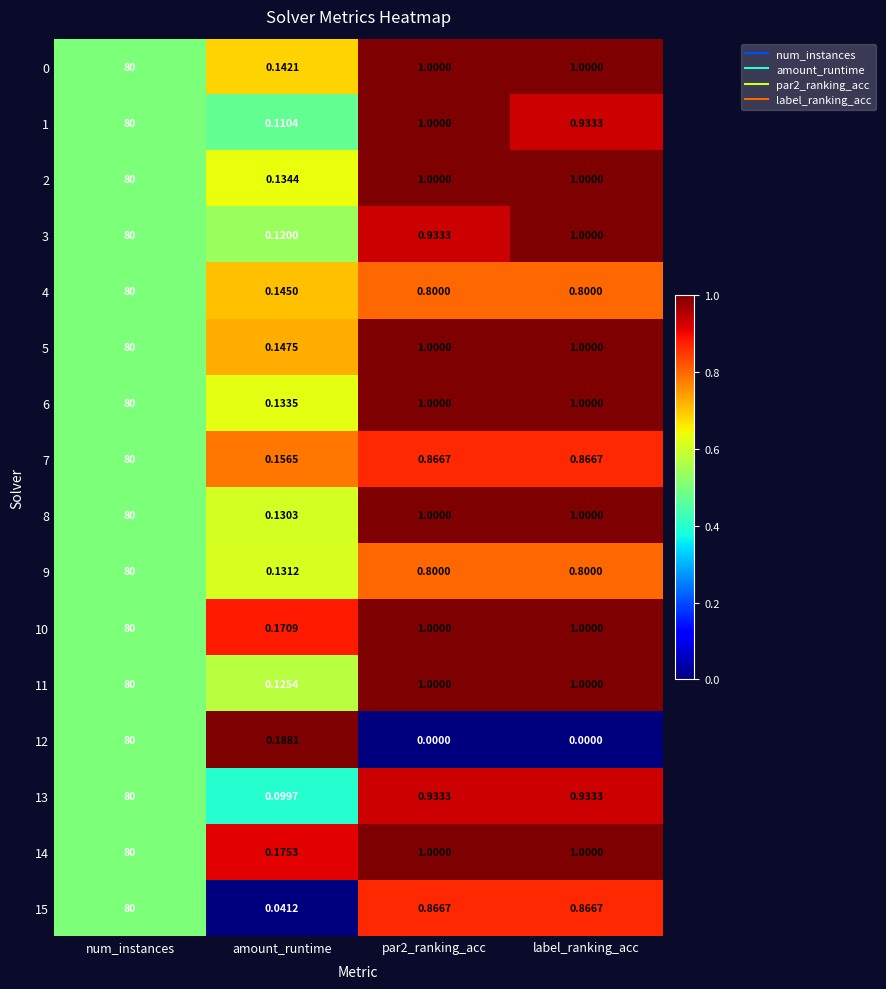

At which category is the sum across all series the highest?

num_instances